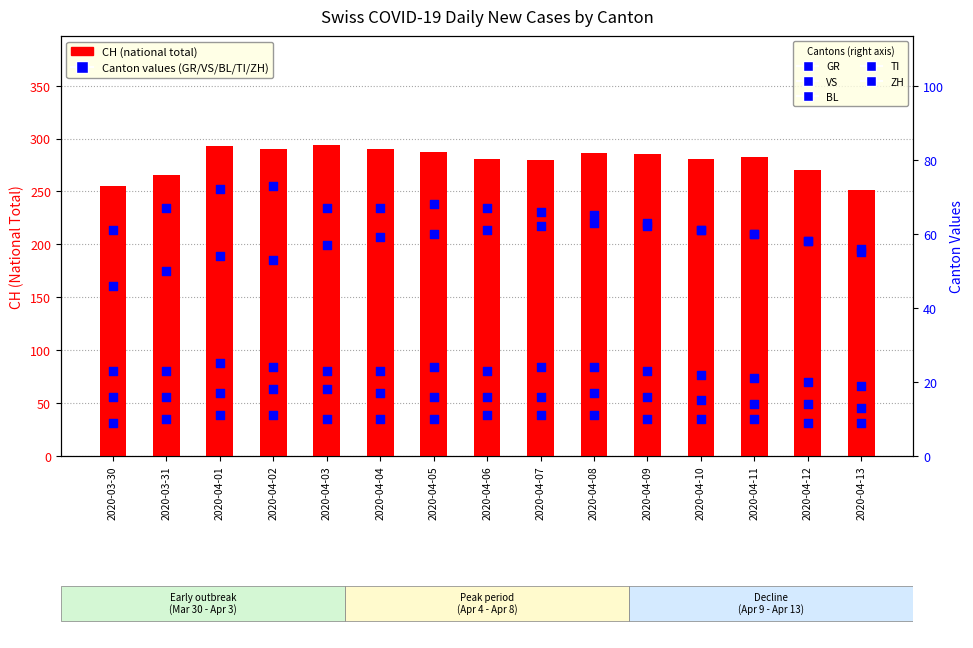

Is the value of ZH at 2020-04-08 greater than the value of CH at 2020-04-02?

No